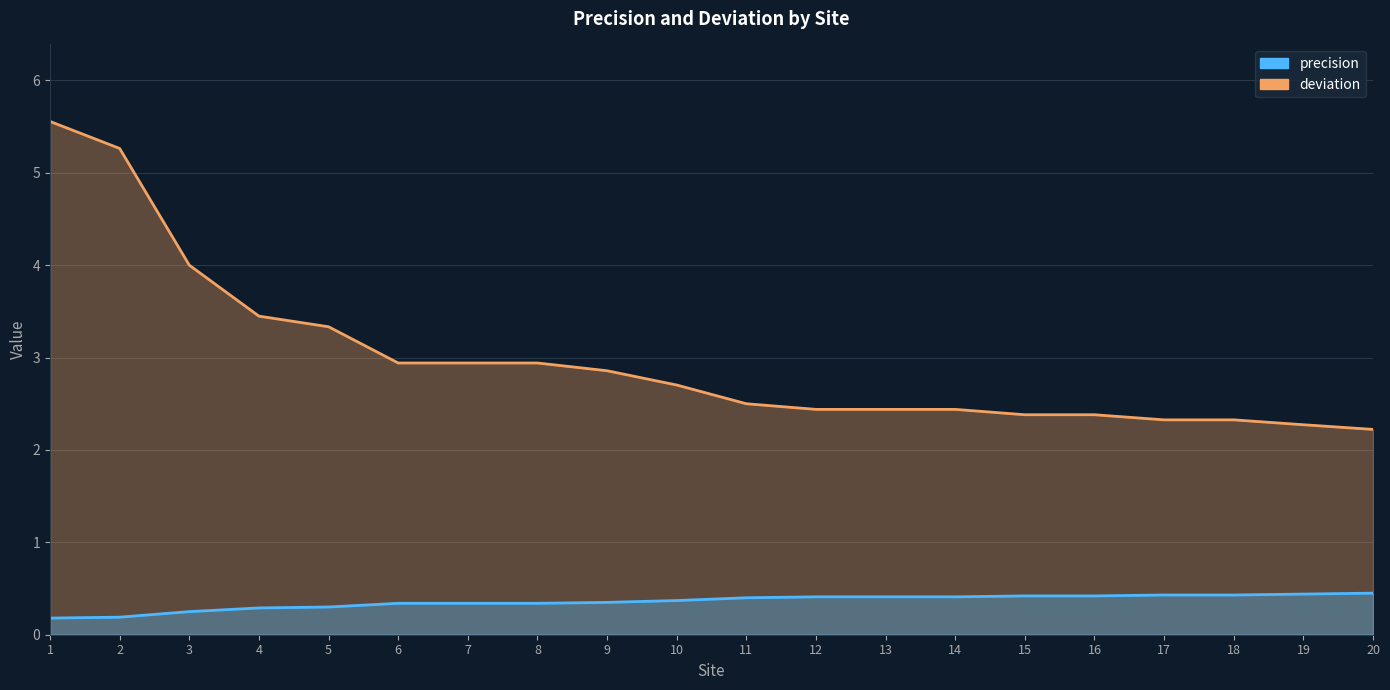

True or false: precision and deviation cross at least once.

False